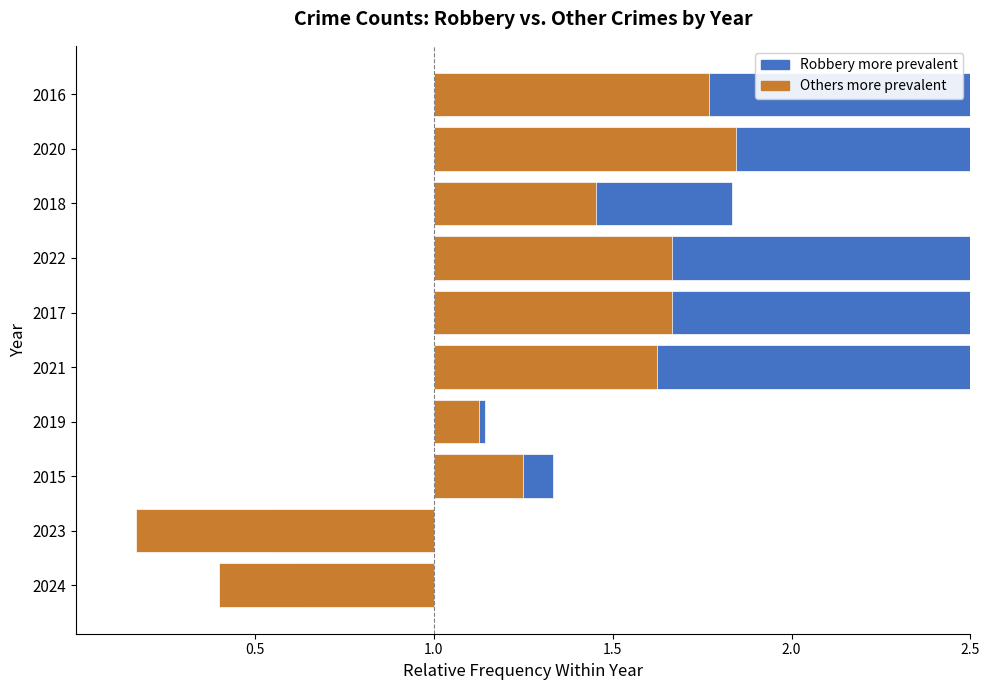

Rank the series by their maximum value, from highest to lowest.

Robbery more prevalent, Others more prevalent